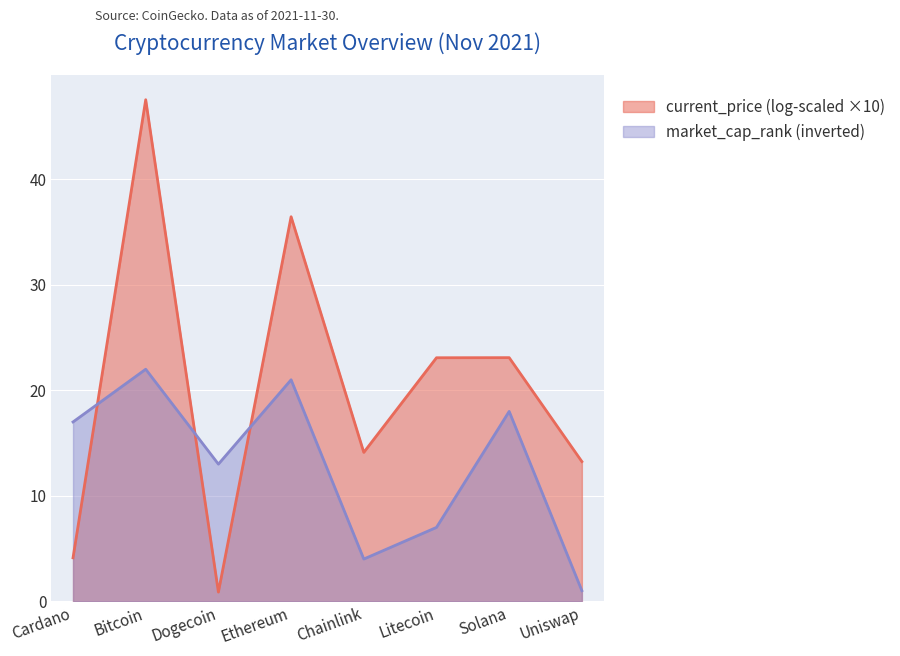

What is the greatest value displayed?

47.6